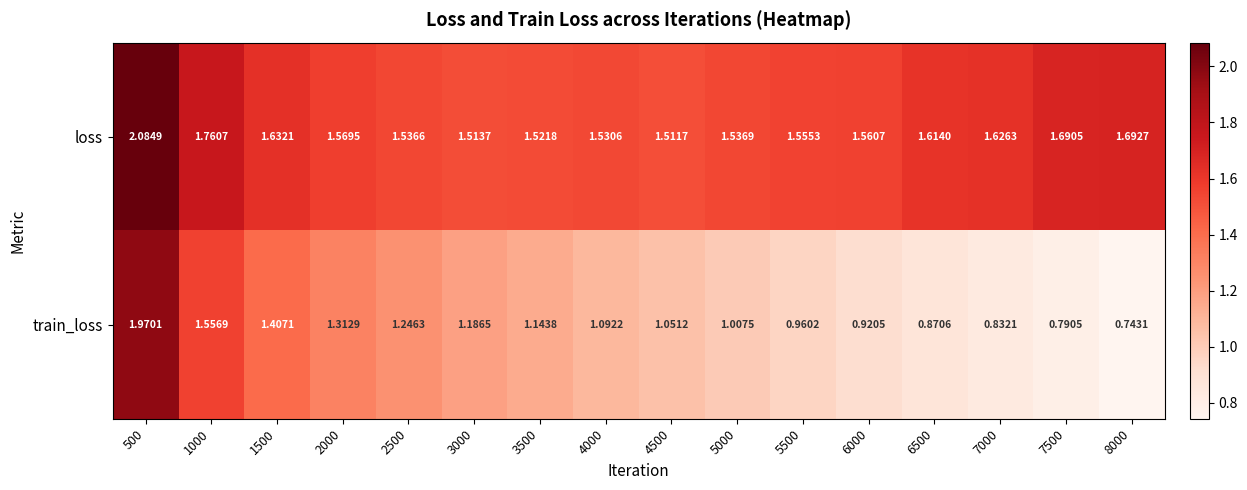

Which series has the widest spread of values?

train_loss